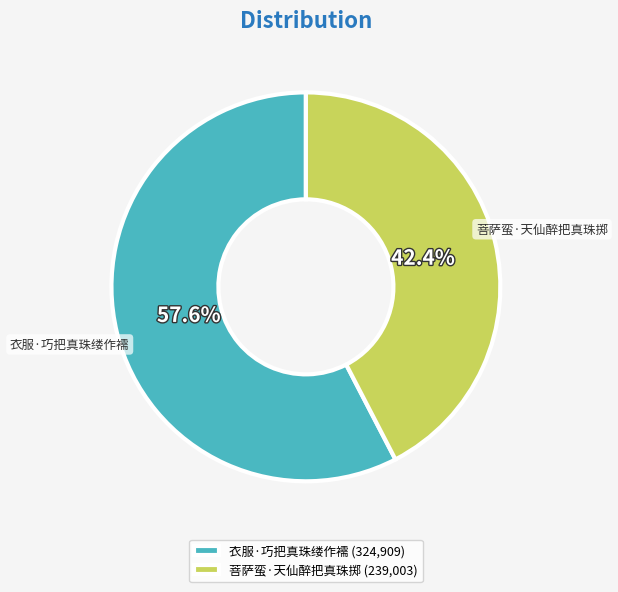

Which category has the biggest portion of the pie?

衣服·巧把真珠缕作襦